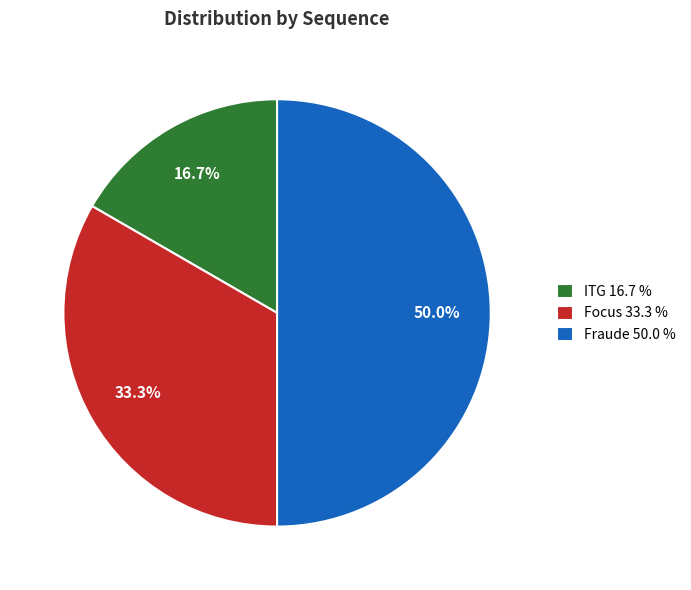

What is the total percentage of Focus 33.3 % and ITG 16.7 %?

50.0%